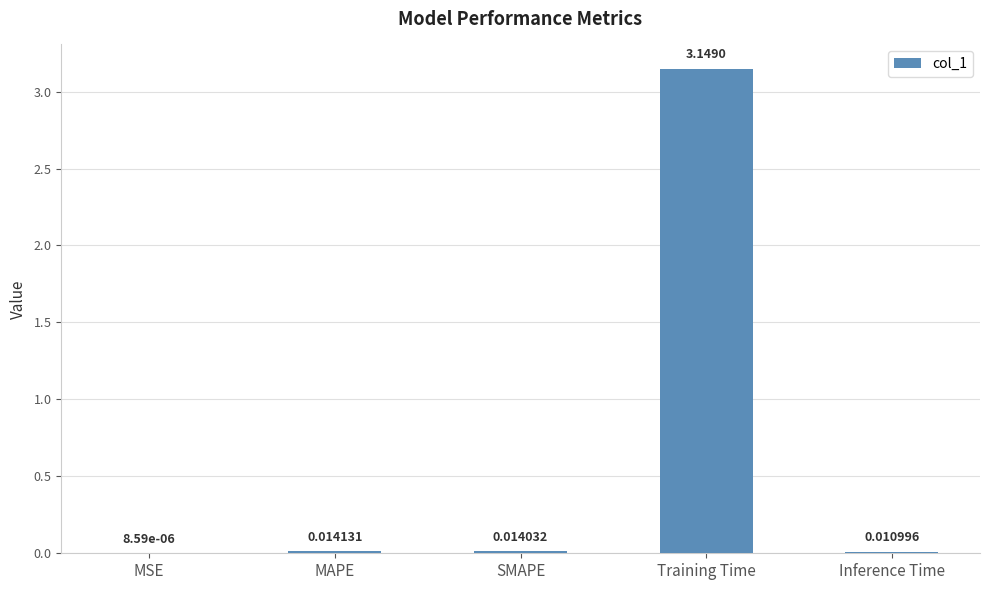

Between Inference Time and MAPE, which is larger?

MAPE